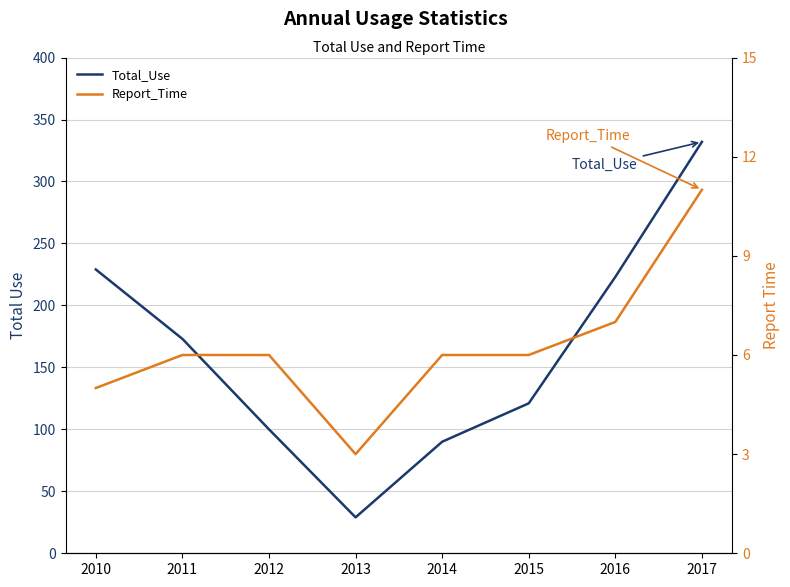

At how many categories does at least one series exceed 276?

1